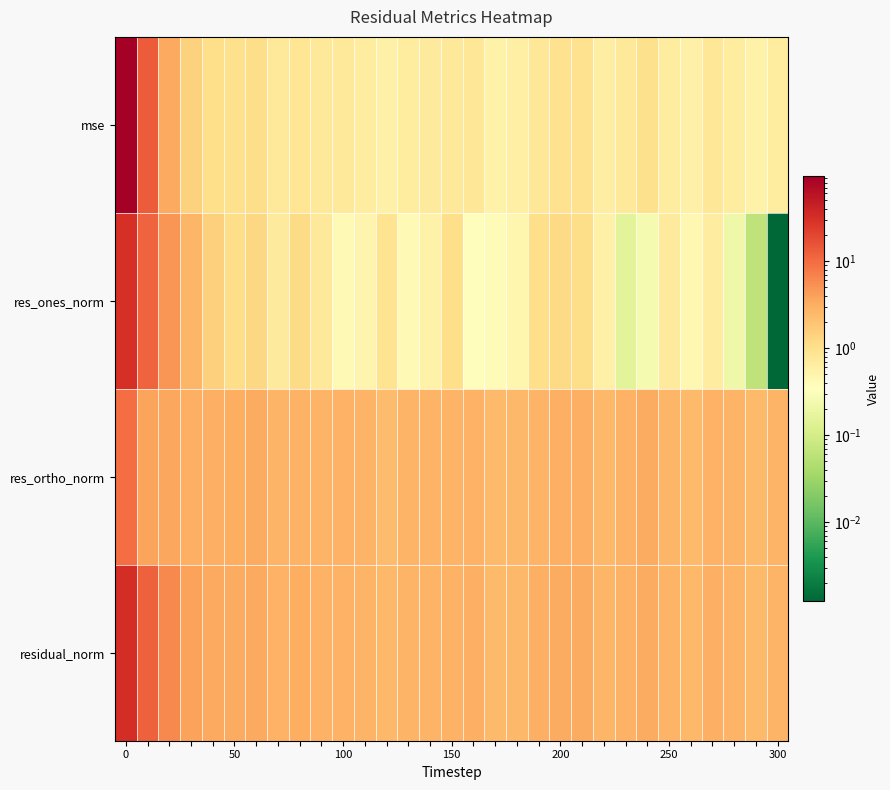

At how many categories does at least one series exceed 17?

1